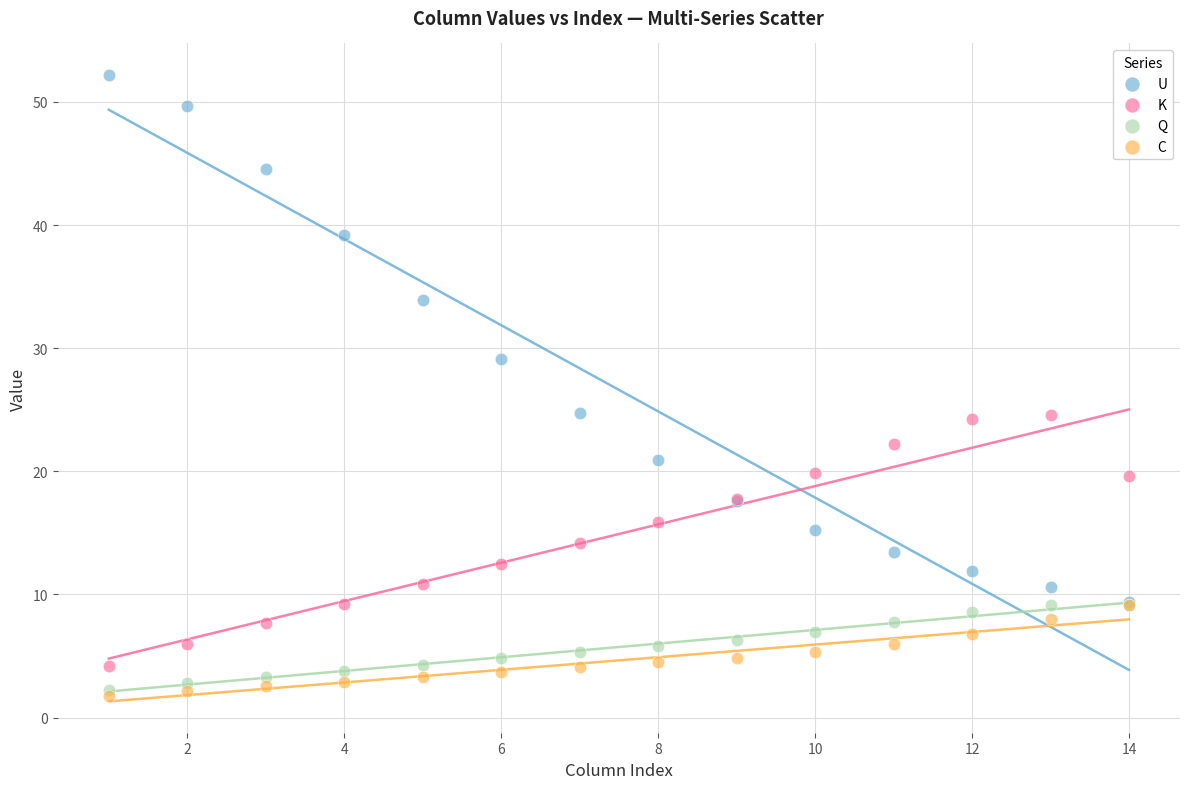

Which series reaches the minimum Y coordinate?

C